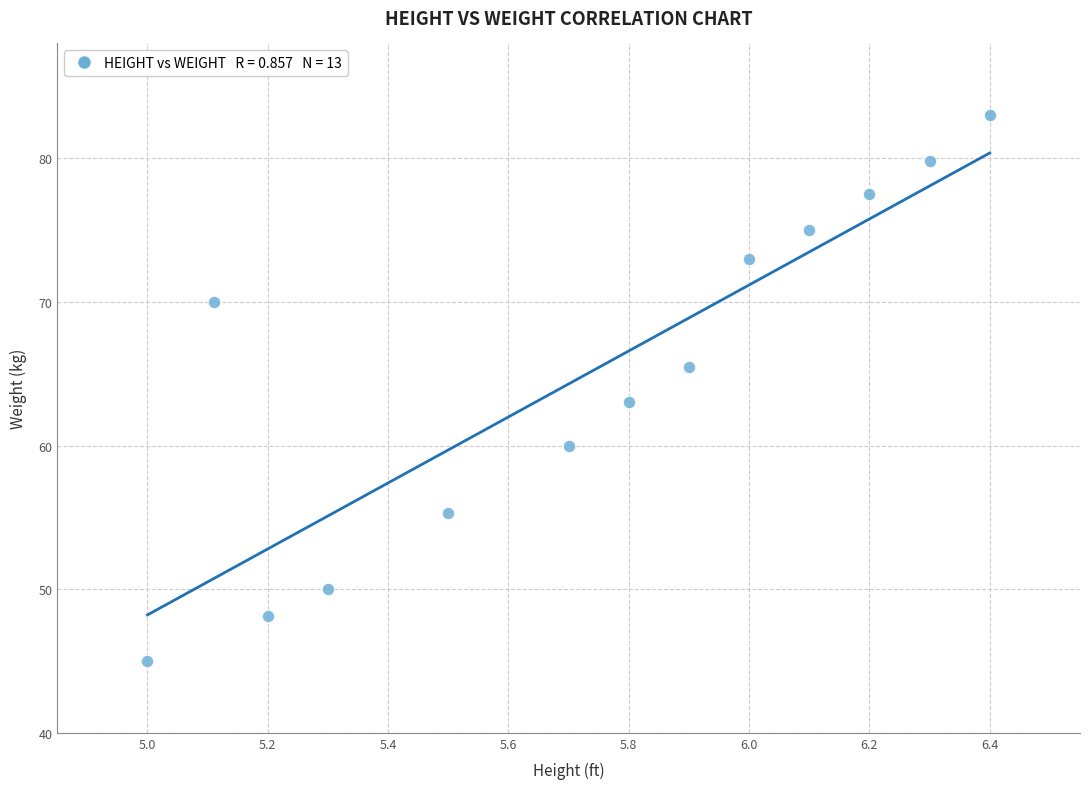

What Y value in the scatter plot is closest to 64?

63.0